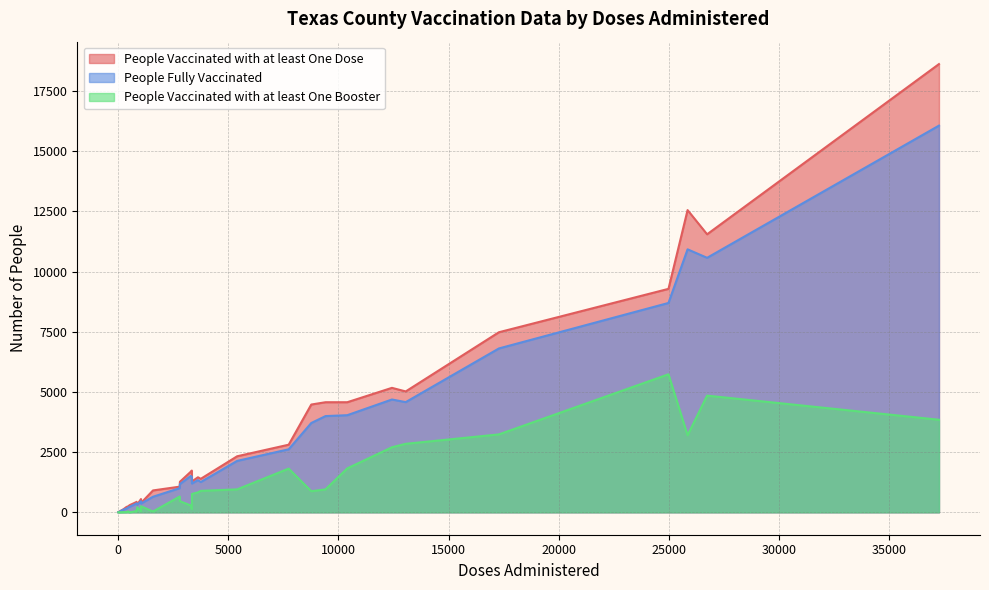

What is the difference between the second highest and minimum values in the People Fully Vaccinated series?

10919